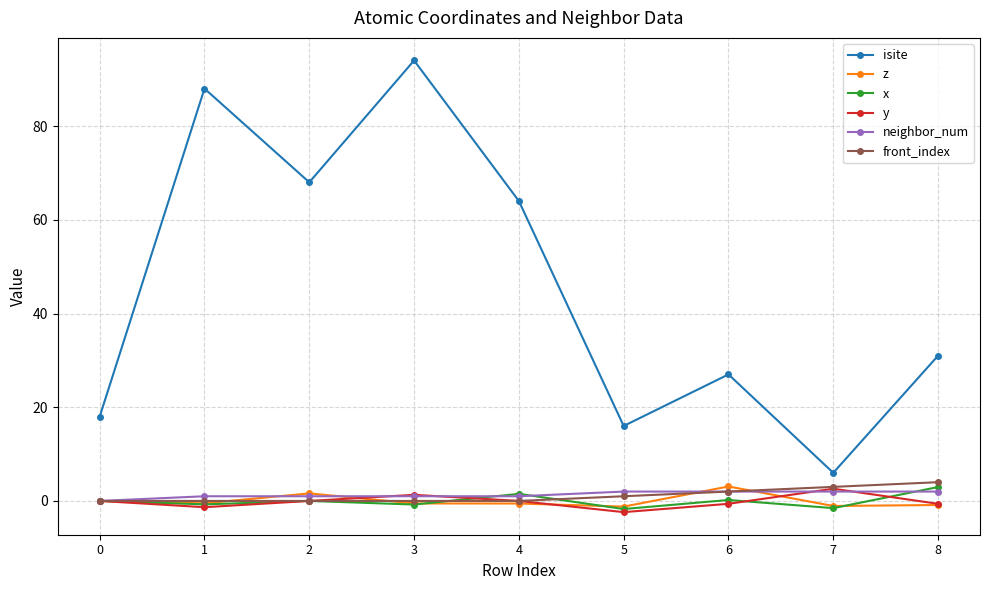

After their last crossing, which series has the higher values: y or x?

x